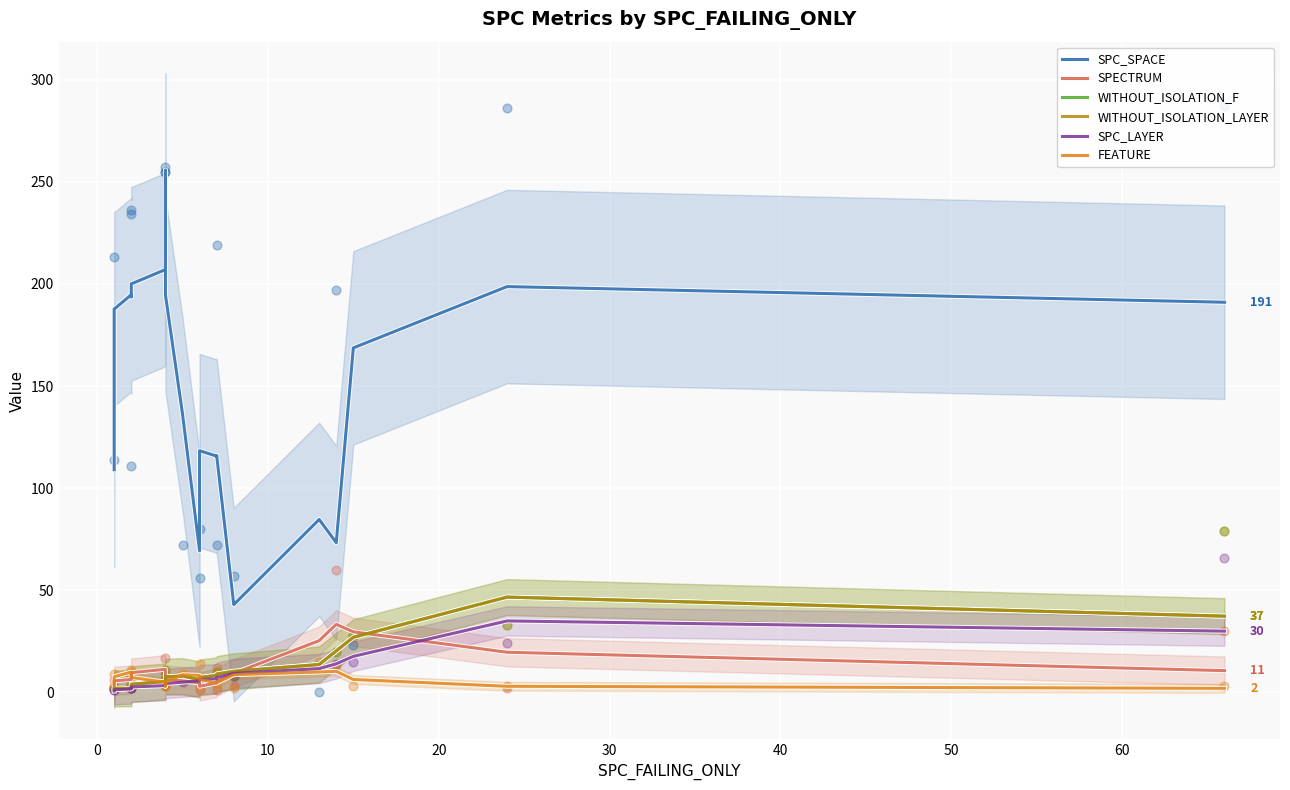

What are all the series names shown in the legend?

SPC_SPACE, SPECTRUM, WITHOUT_ISOLATION_F, WITHOUT_ISOLATION_LAYER, SPC_LAYER, FEATURE